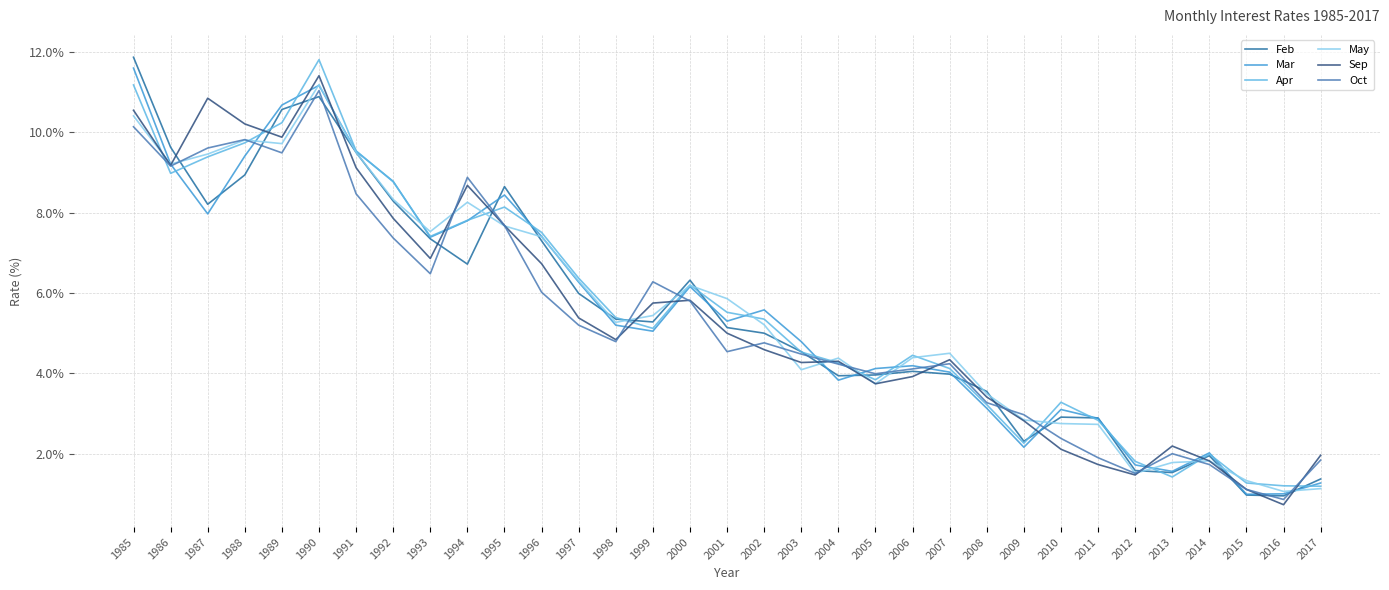

At which category is the sum across all series the highest?

1990